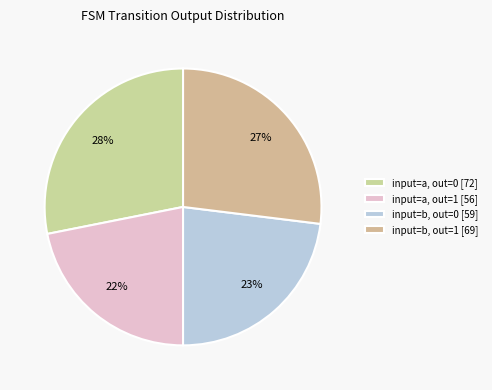

Which category has the biggest portion of the pie?

input=a, out=0 [72]